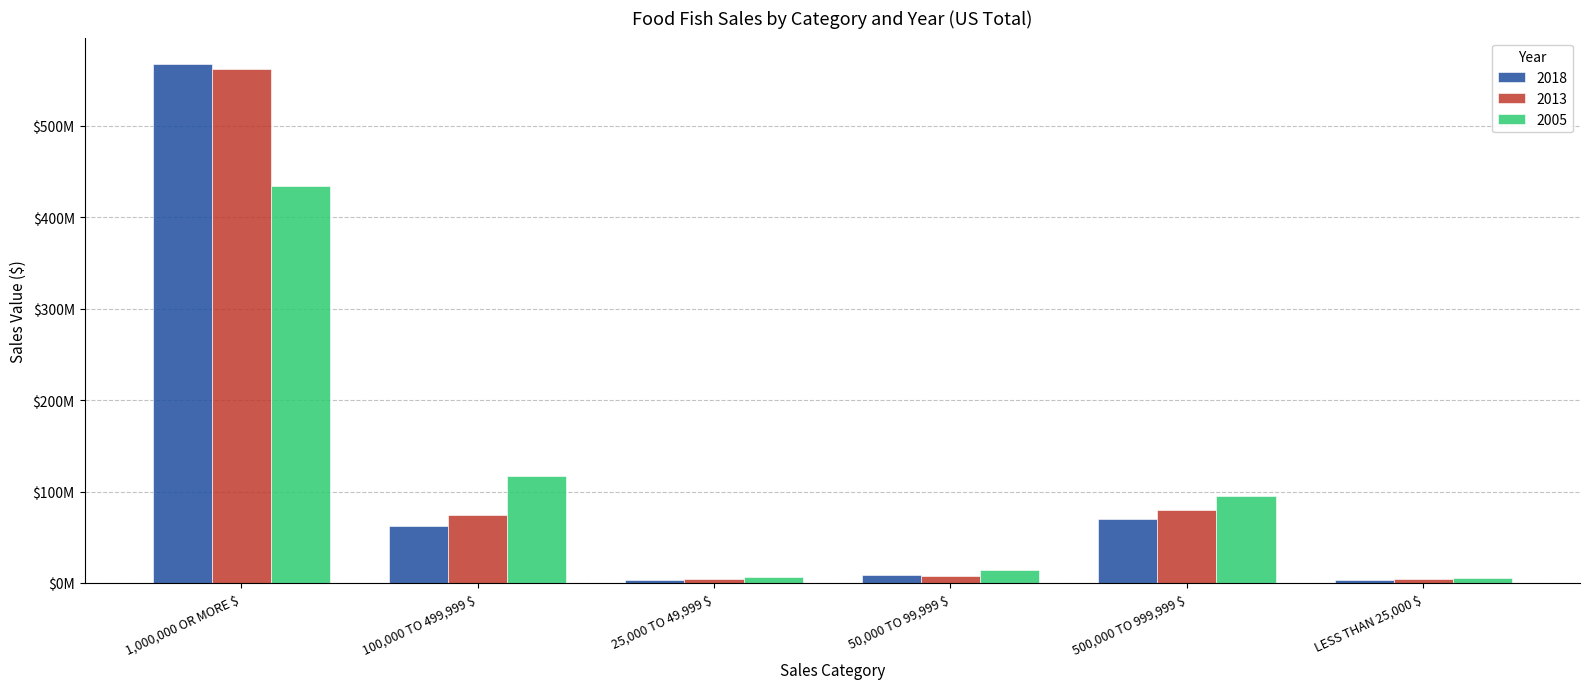

Rank the series by their average value, from lowest to highest.

2005, 2018, 2013